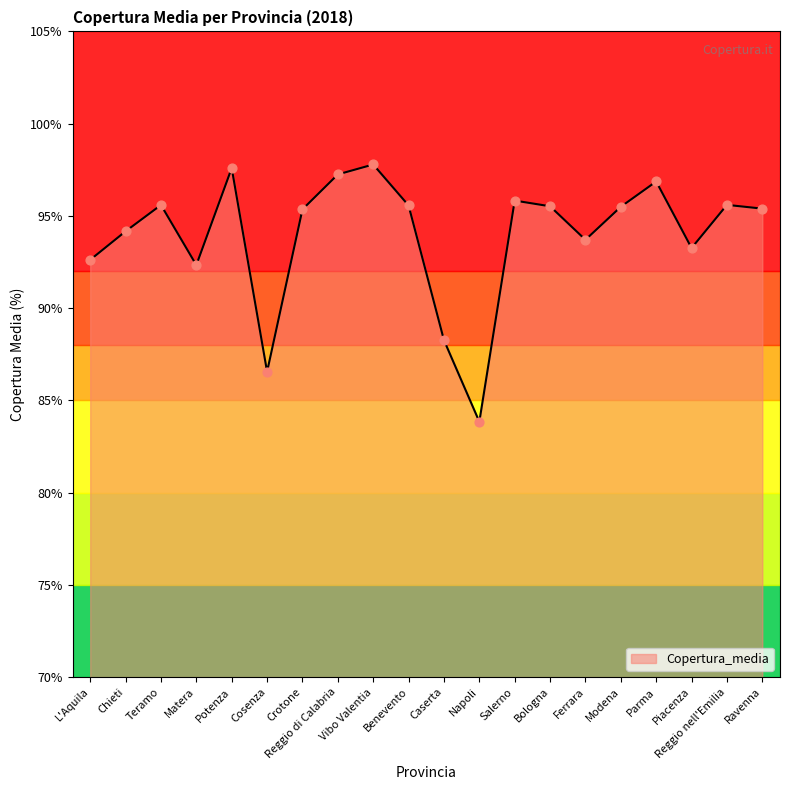

What is the ratio of the value at Vibo Valentia to the value at Modena?

1.0